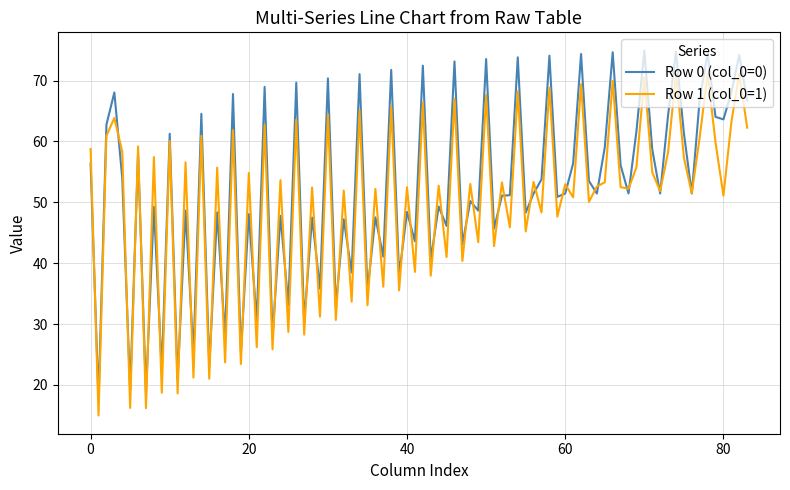

What is the maximum value shown in the chart?

74.9